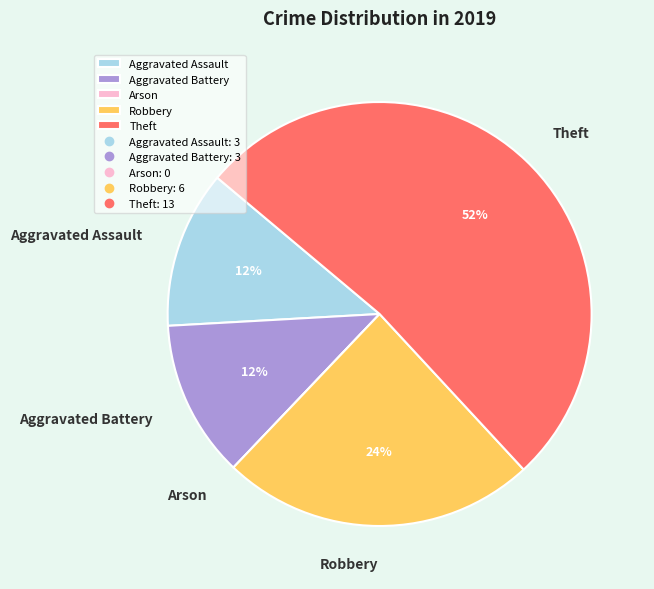

To the nearest percent, what is the difference between the Robbery and Theft slice percentages?

28%